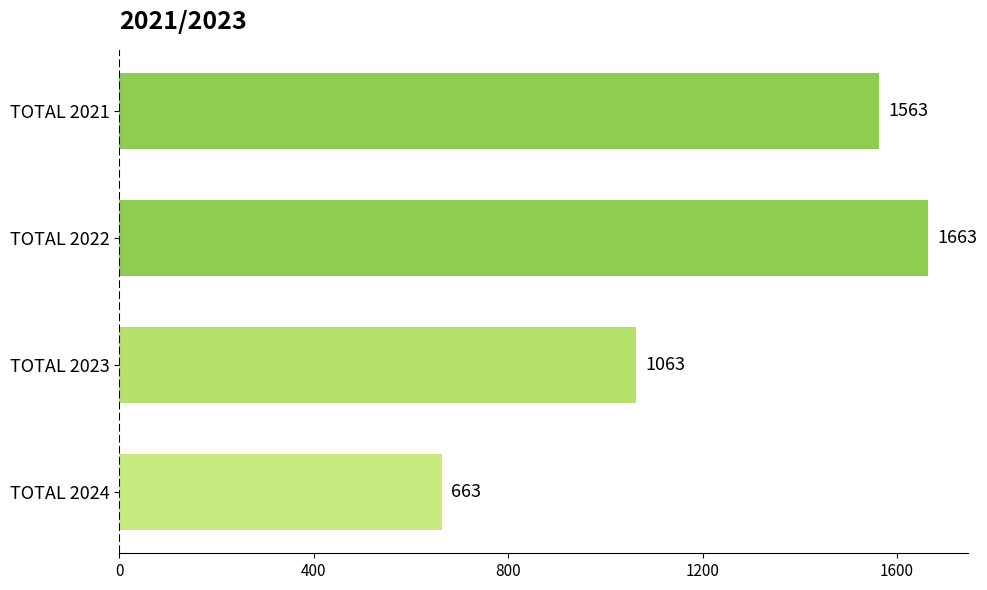

Count the values in the range 1063 to 1663.

3